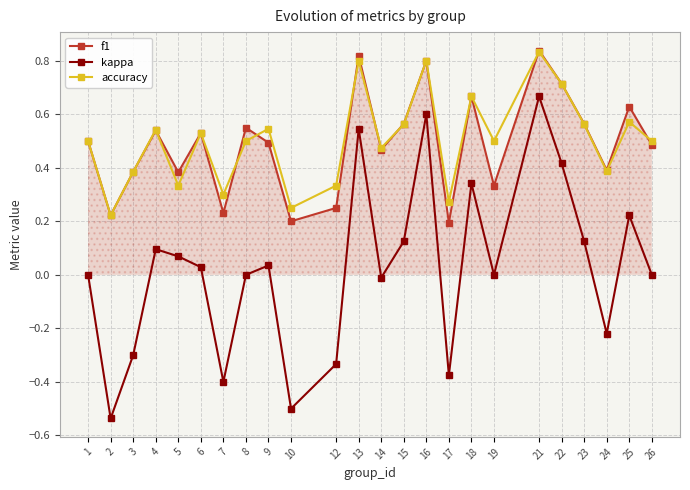

The value of accuracy at 12 is 0.3. True or false?

True